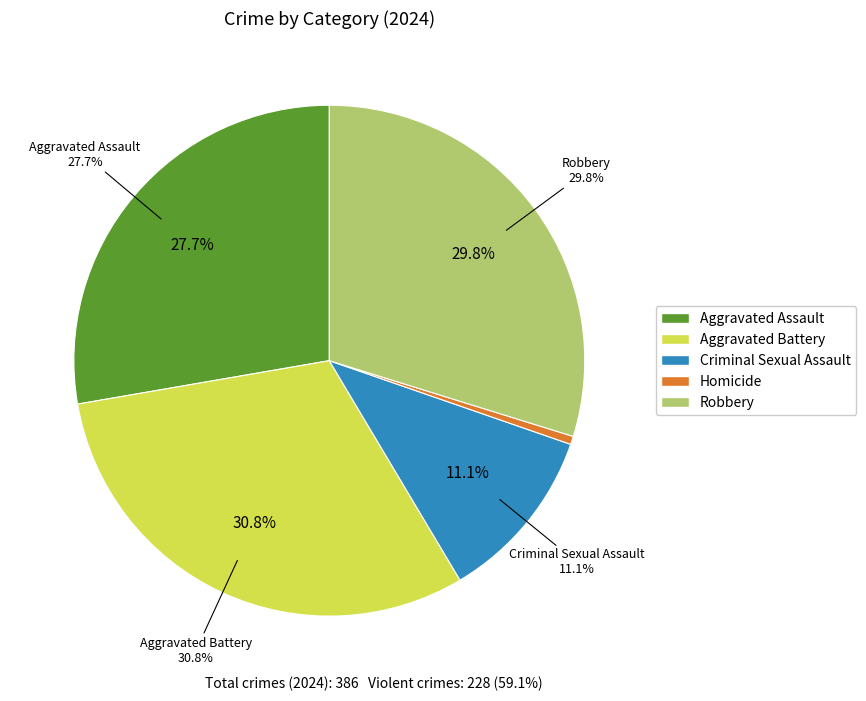

How many slices are in this pie chart?

5